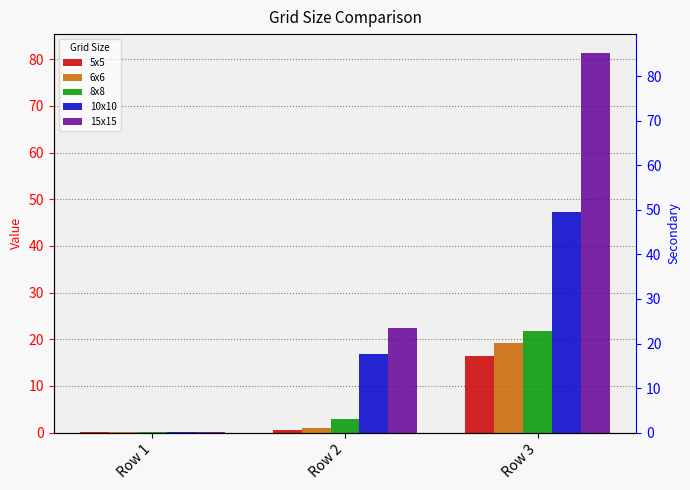

Is it true that 10x10 equals 16.9 at Row 2?

True